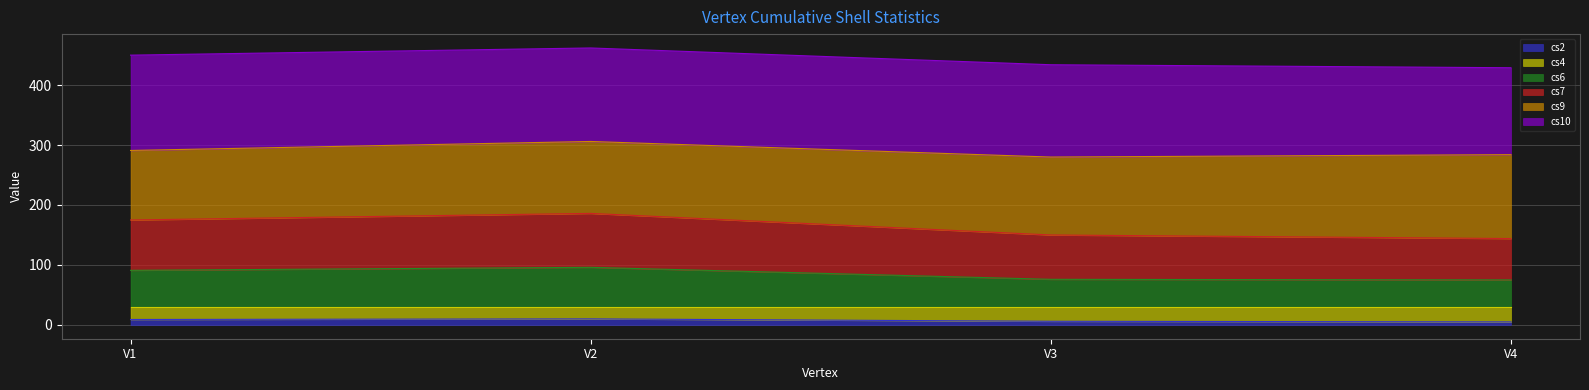

True or false: cs7 has a value of 154 at V4.

False